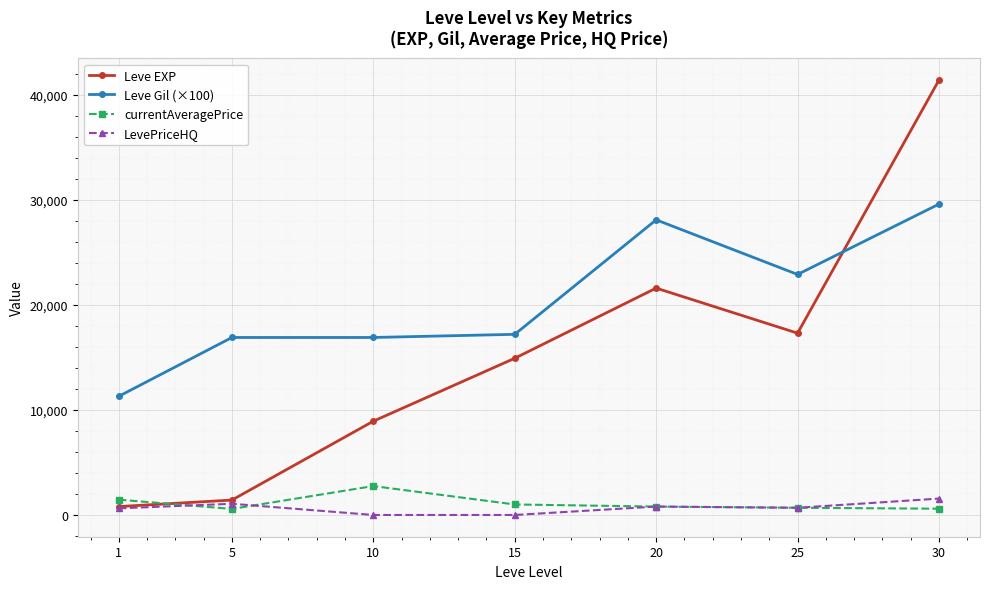

True or false: LevePriceHQ and Leve Gil (×100) intersect in this chart.

False